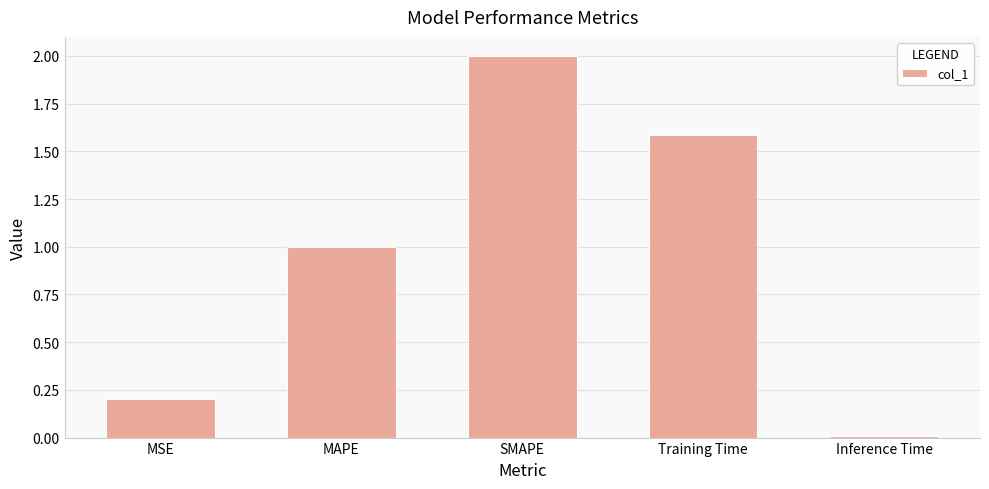

At which category does the chart reach its peak across all series?

SMAPE